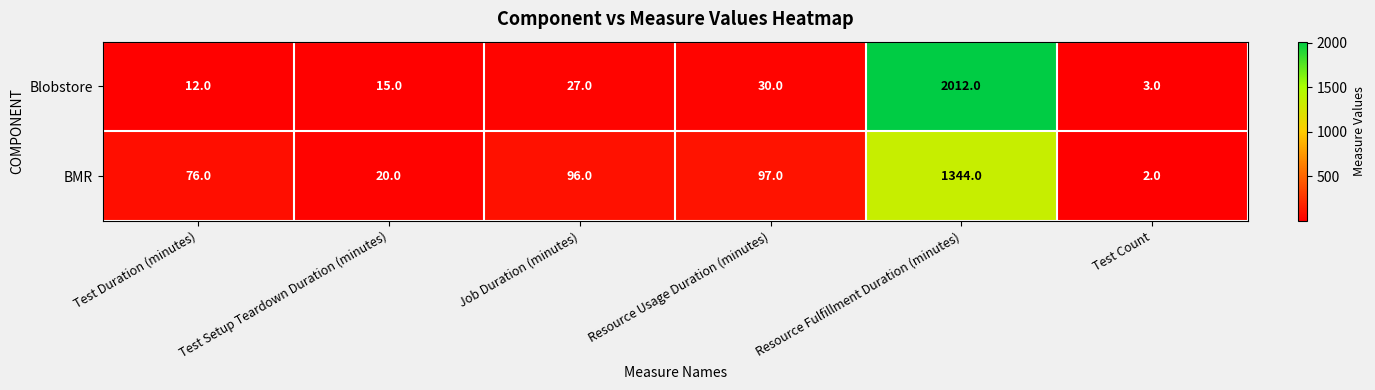

True or false: Blobstore has a value of 43 at Resource Usage Duration (minutes).

False